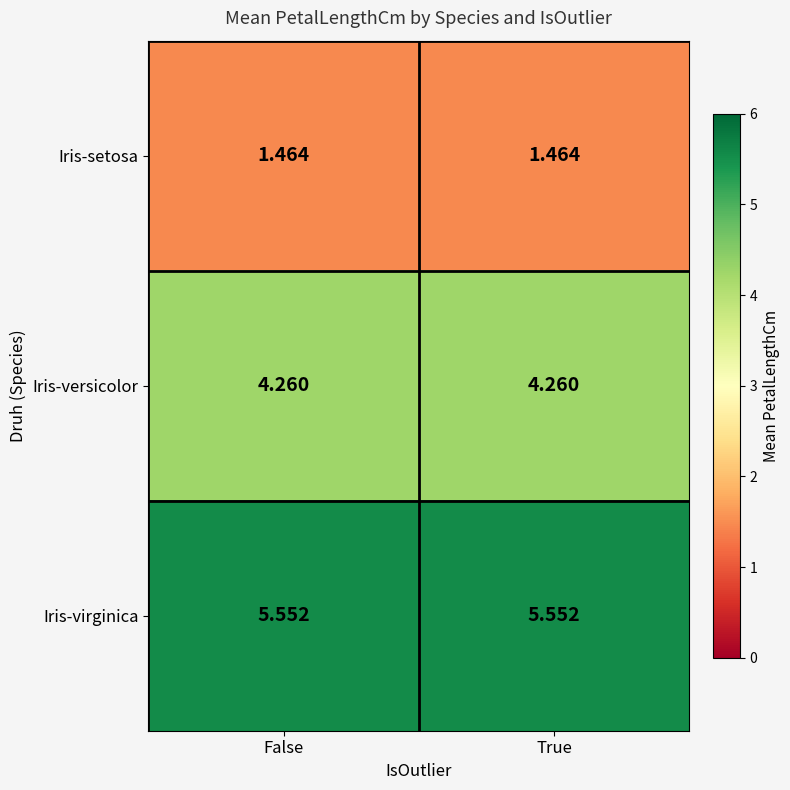

What is the total value across all series at False?

11.3